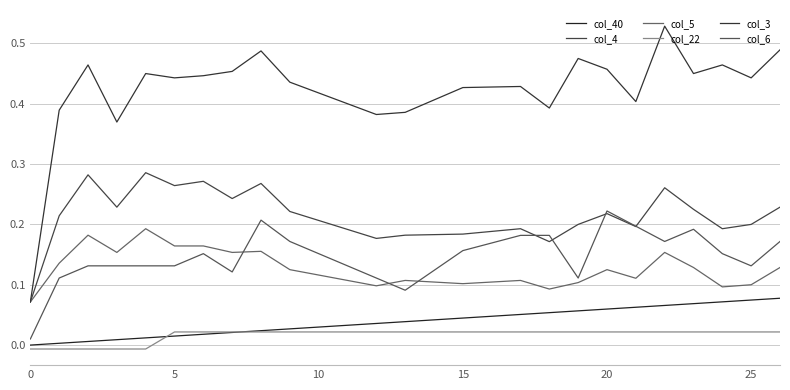

Count the number of data series in this chart.

6